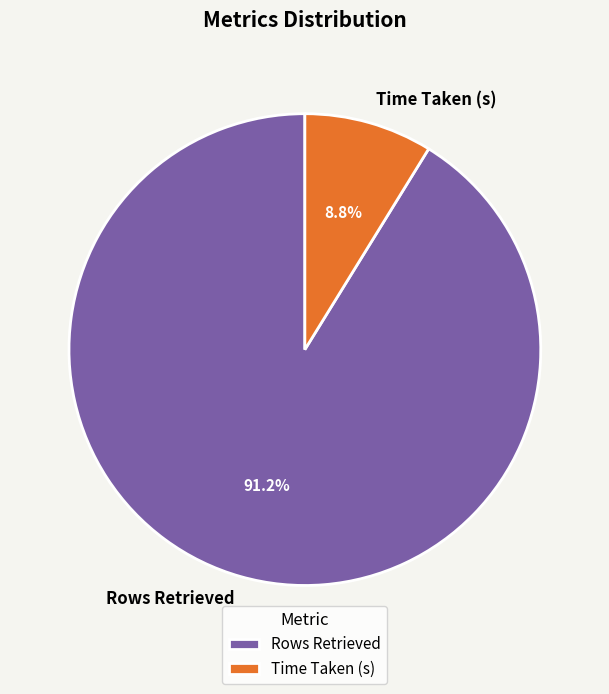

How many slices are in this pie chart?

2